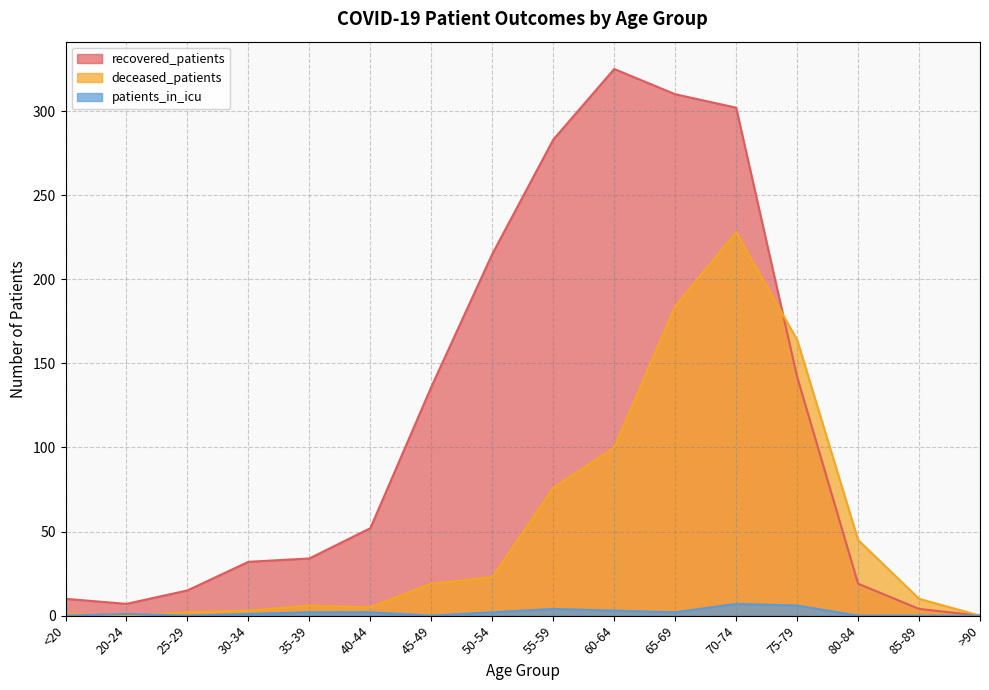

What are all the series names shown in the legend?

recovered_patients, deceased_patients, patients_in_icu